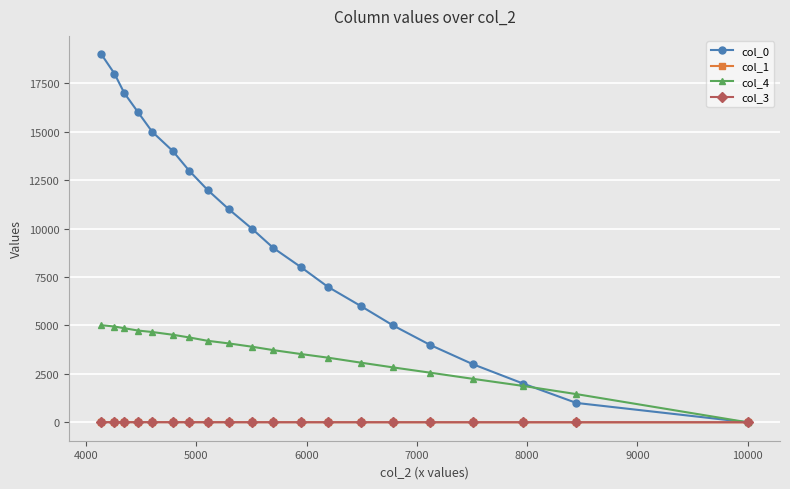

What is the value of the col_1 point at the 7th from the left?

7.5